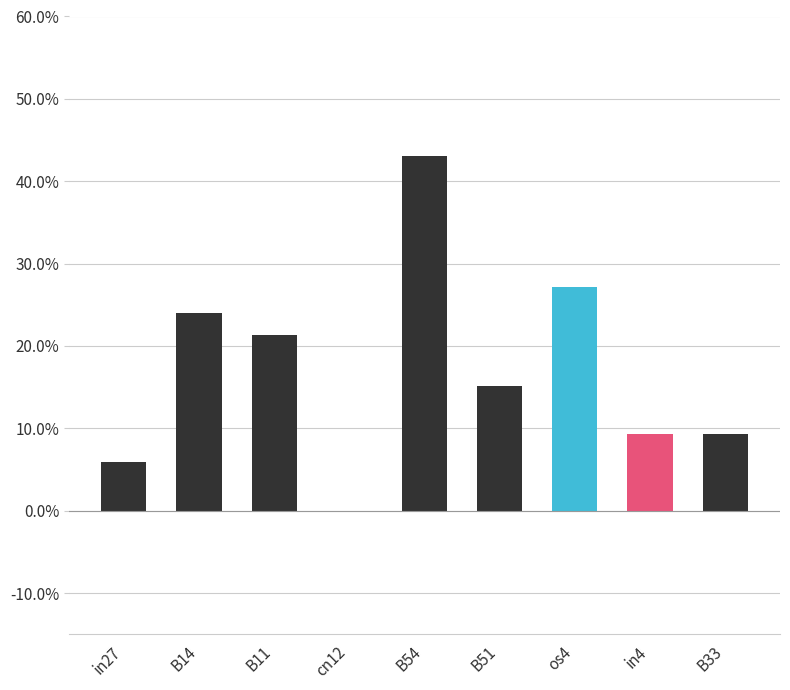

Reading left to right, what are all the values shown in this chart?

in27=0.1	B14=0.2	B11=0.2	cn12=0.0	B54=0.4	B51=0.2	os4=0.3	in4=0.1	B33=0.1